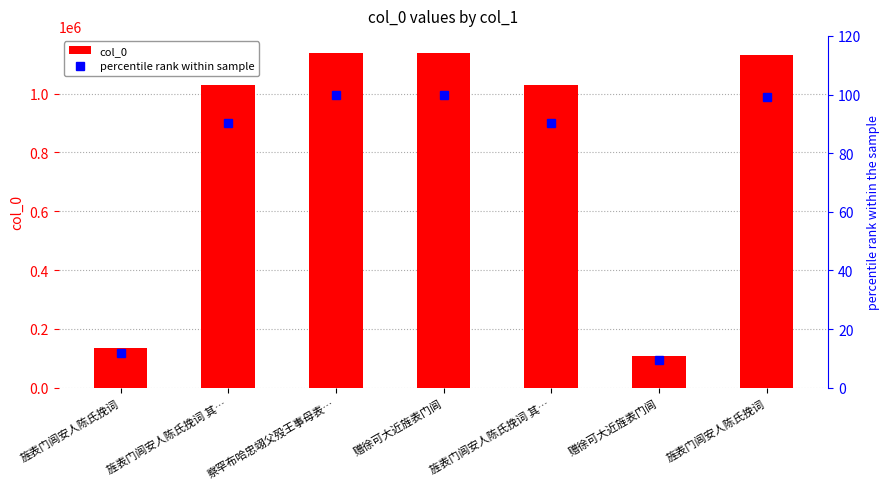

List the series in order of their peak value, highest first.

col_0, percentile rank within sample